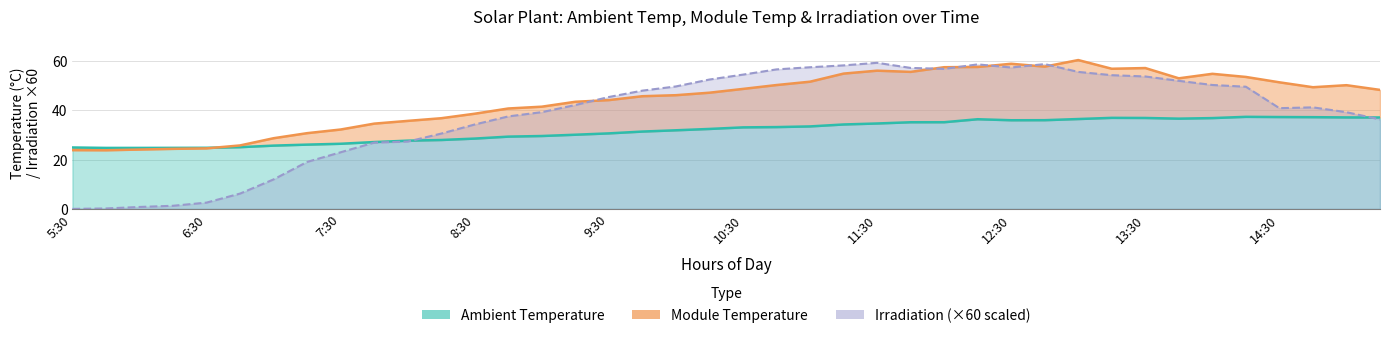

How many categories are shown in the chart?

40